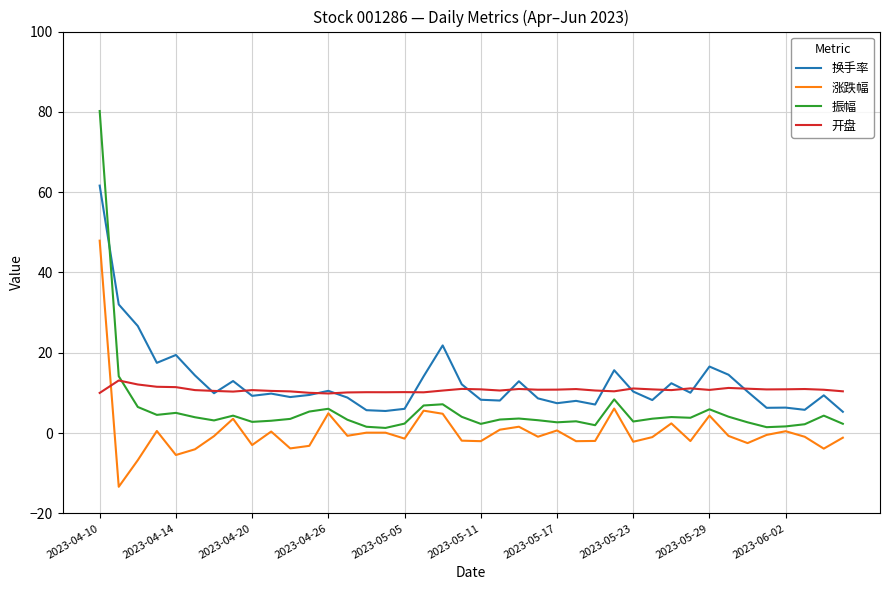

What is the greatest value displayed?

80.2